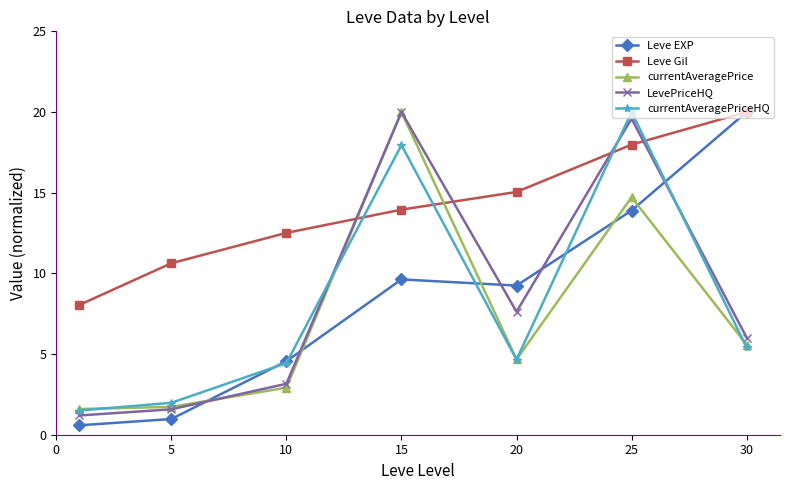

Reading right to left, what are all the values shown in this chart?

Leve EXP: 20.0	13.9	9.2	9.6	4.6	1.0	0.6
Leve Gil: 20.0	18.0	15.0	14.0	12.5	10.6	8.0
currentAveragePrice: 5.6	14.7	4.7	20.0	2.9	1.7	1.6
LevePriceHQ: 6.0	19.6	7.6	20.0	3.2	1.6	1.2
currentAveragePriceHQ: 5.4	20.0	4.7	17.9	4.4	2.0	1.5